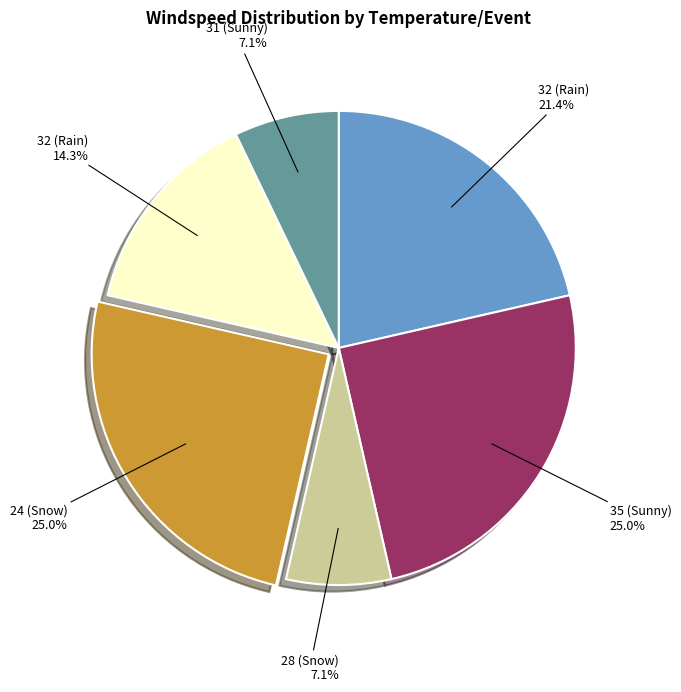

Is there any slice that represents more than half of the pie?

No